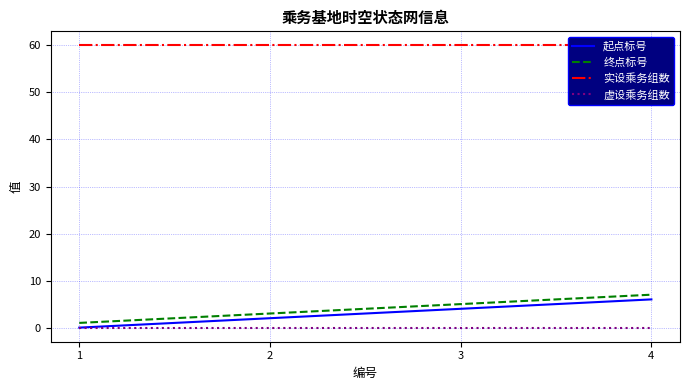

Is it true that 虚设乘务组数 equals 0 at 3?

True